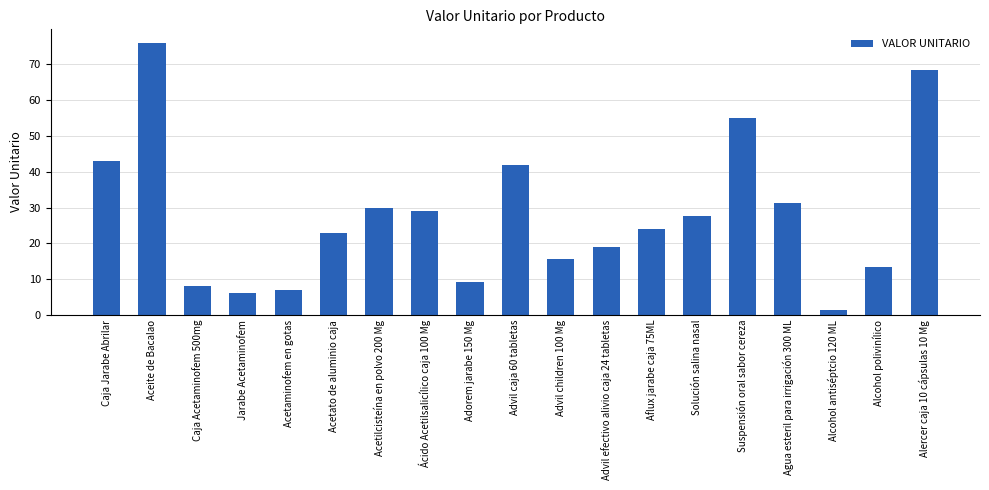

List the labels in order of value, smallest first.

Alcohol antiséptcio 120 ML, Jarabe Acetaminofem, Acetaminofem en gotas, Caja Acetaminofem 500mg, Adorem jarabe 150 Mg, Alcohol polivinílico, Advil children 100 Mg, Advil efectivo alivio caja 24 tabletas, Acetato de aluminio caja, Aflux jarabe caja 75ML, Solución salina nasal, Ácido Acetilsalicílico caja 100 Mg, Acetilcisteína en polvo 200 Mg, Agua esteril para irrigación 300 ML, Advil caja 60 tabletas, Caja Jarabe Abrilar, Suspensión oral sabor cereza, Alercer caja 10 cápsulas 10 Mg, Aceite de Bacalao